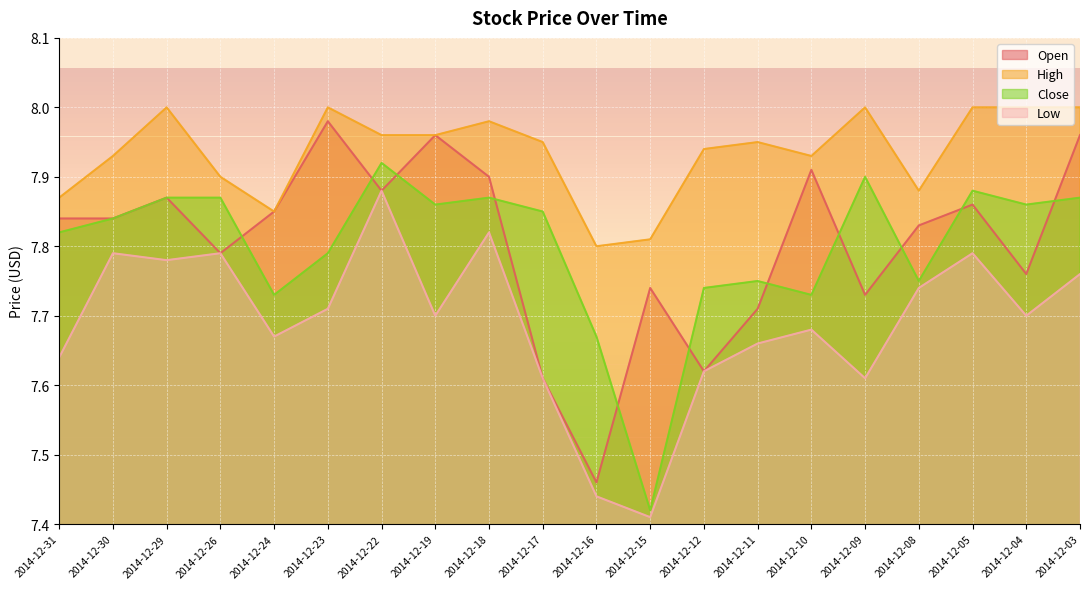

Does the chart display data point markers on the line(s)?

No